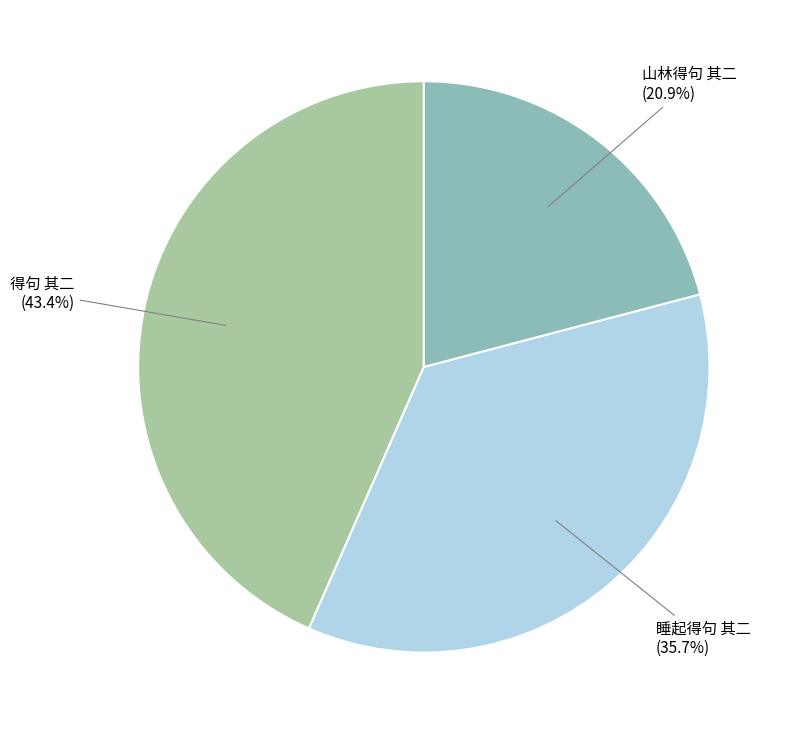

To the nearest percent, what is the combined percentage of 山林得句 其二 and 得句 其二?

64%